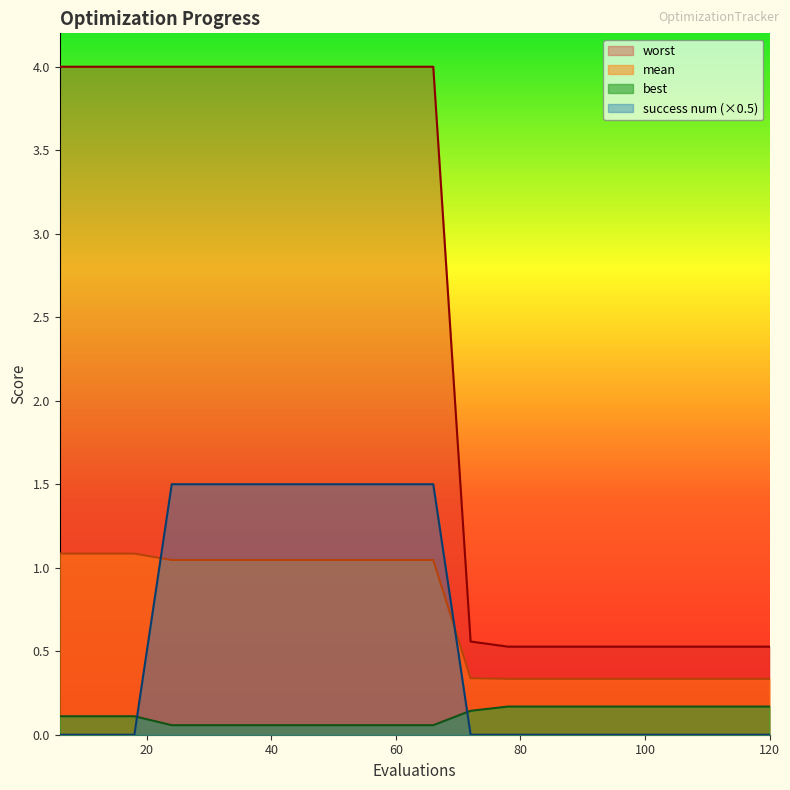

At how many categories does at least one series exceed 3?

11